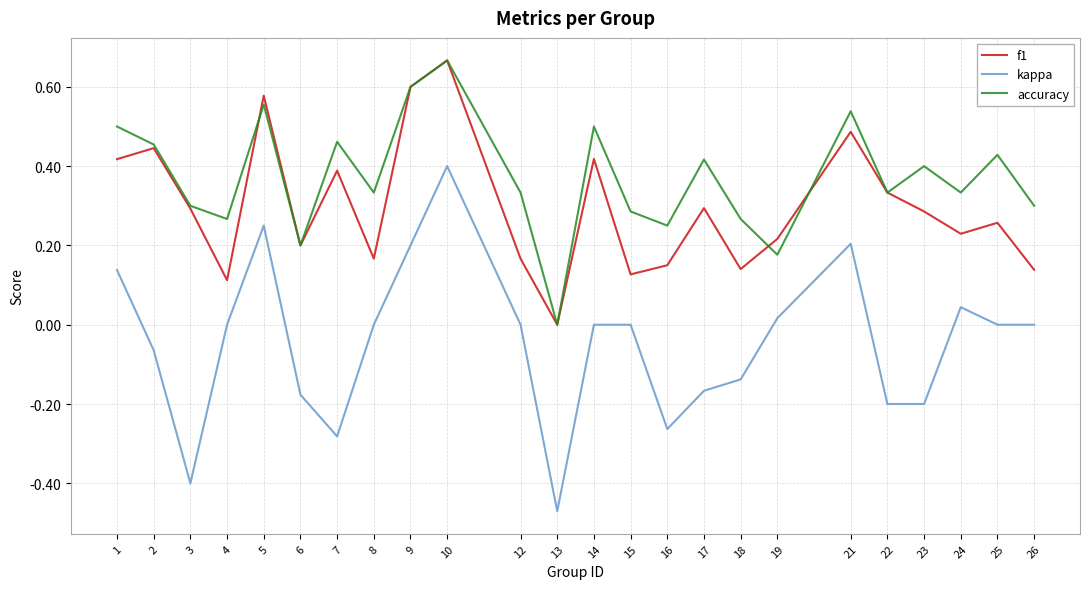

Rank the series by their average value, from lowest to highest.

kappa, f1, accuracy